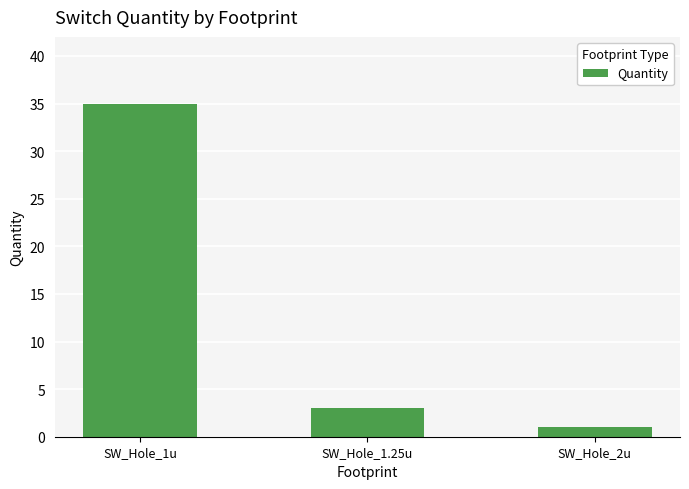

What is the value of the 3rd bar from the left?

1